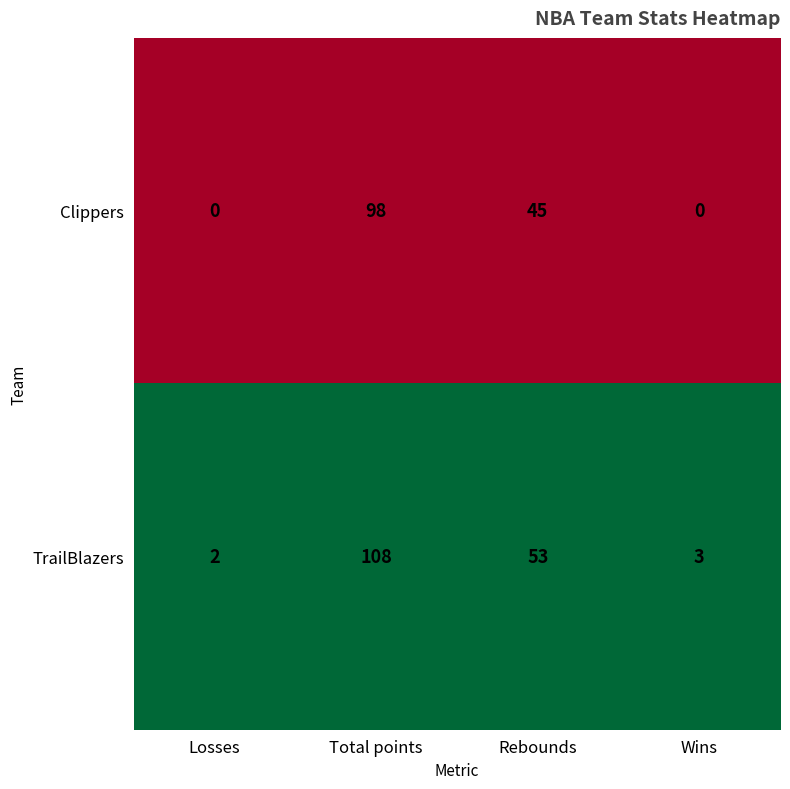

Where does the Clippers series first go above 45?

Total points